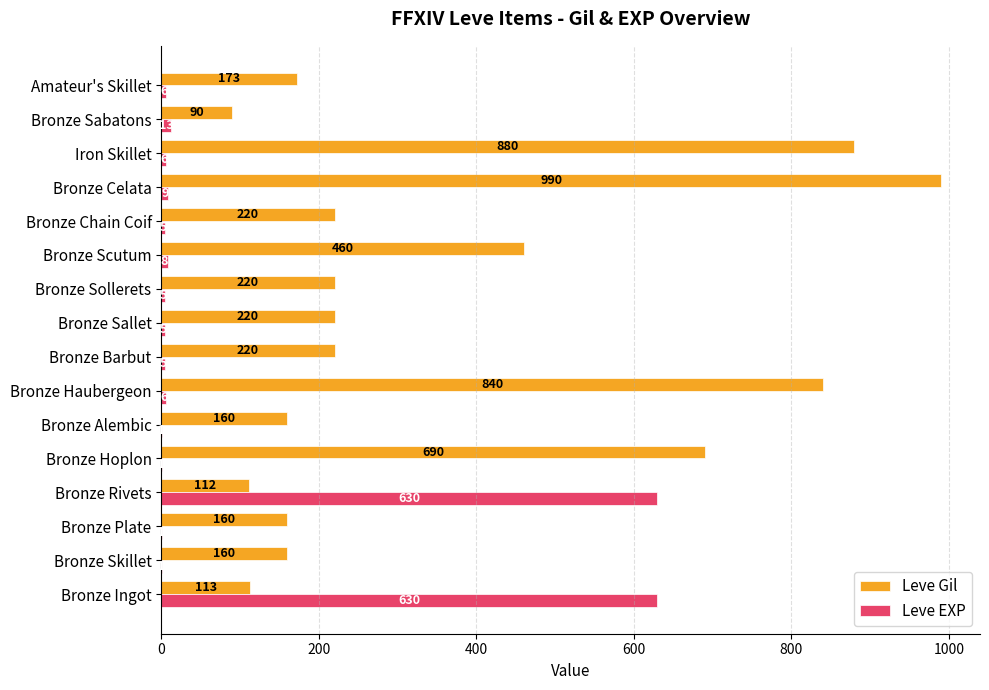

At which label is Leve Gil closest to 540?

Bronze Scutum